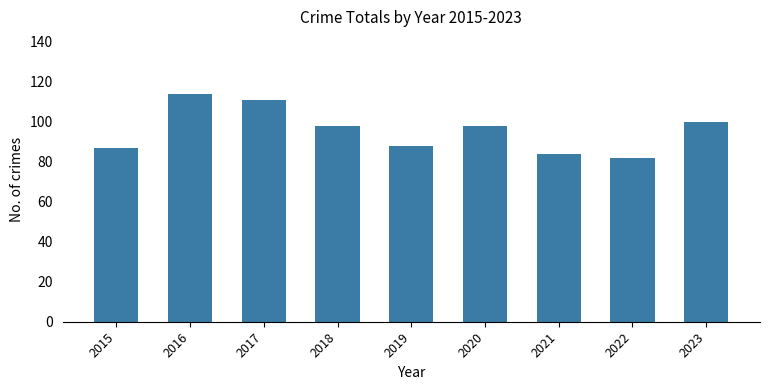

Which has a higher value, 2020 or 2016?

2016